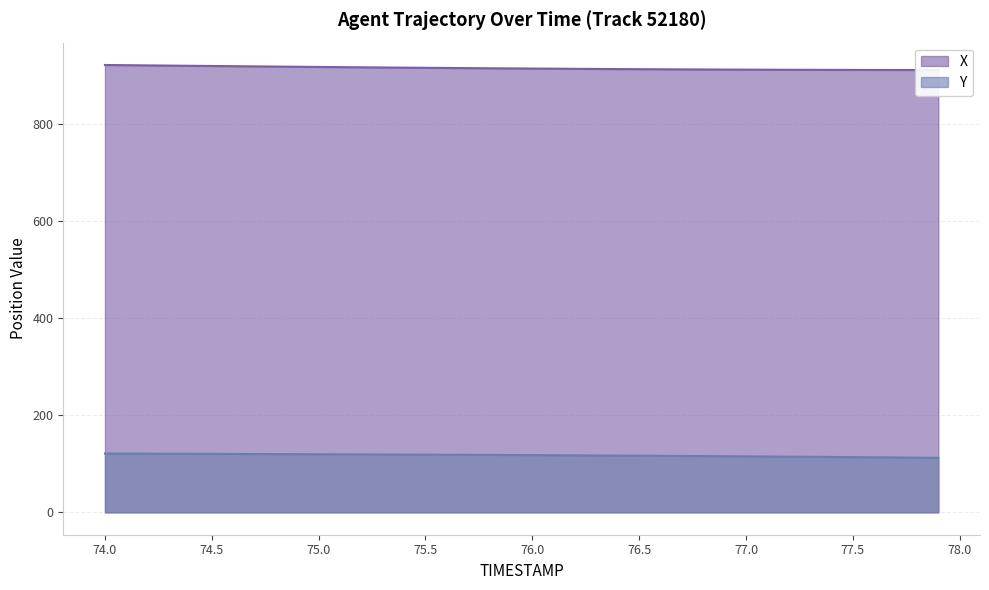

Reading left to right, list all the values displayed in this chart.

X: 922.3	921.9	921.5	921.1	920.6	920.2	919.8	919.4	919.0	918.6	918.3	917.9	917.5	917.2	916.8	916.5	916.2	915.8	915.5	915.2	914.9	914.7	914.4	914.1	913.9	913.7	913.4	913.2	913.0	912.9	912.7	912.6	912.4	912.3	912.2	912.1	912.0	912.0	912.0	911.9
Y: 121.3	121.2	121.0	120.9	120.7	120.6	120.4	120.3	120.1	120.0	119.8	119.6	119.5	119.3	119.2	119.0	118.8	118.6	118.4	118.2	118.0	117.8	117.6	117.3	117.1	116.8	116.6	116.3	116.0	115.7	115.4	115.1	114.8	114.5	114.2	113.9	113.5	113.2	112.8	112.4